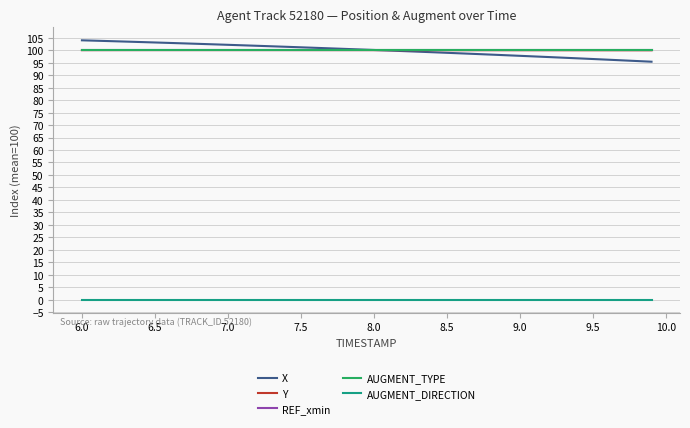

Is this an area chart (filled region under the line)?

No